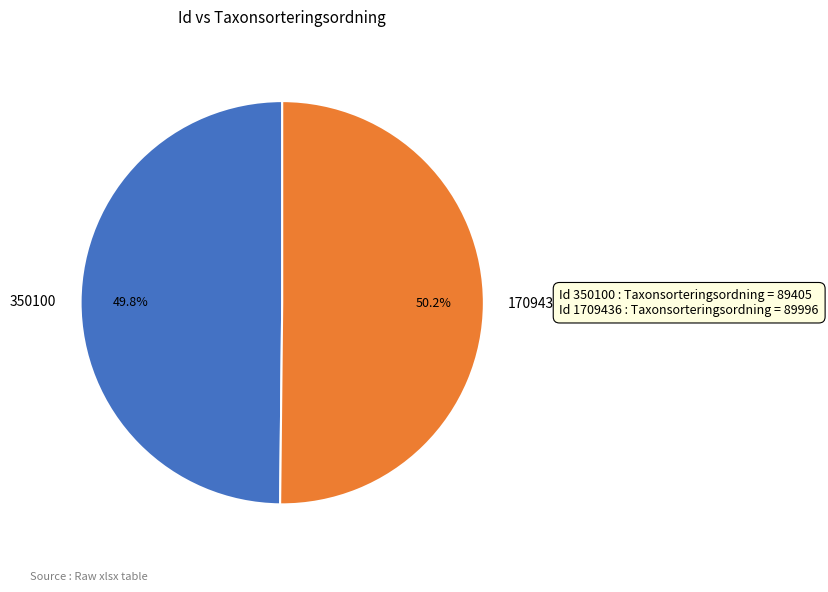

Is it true that 1709436 is 50% of the pie?

True